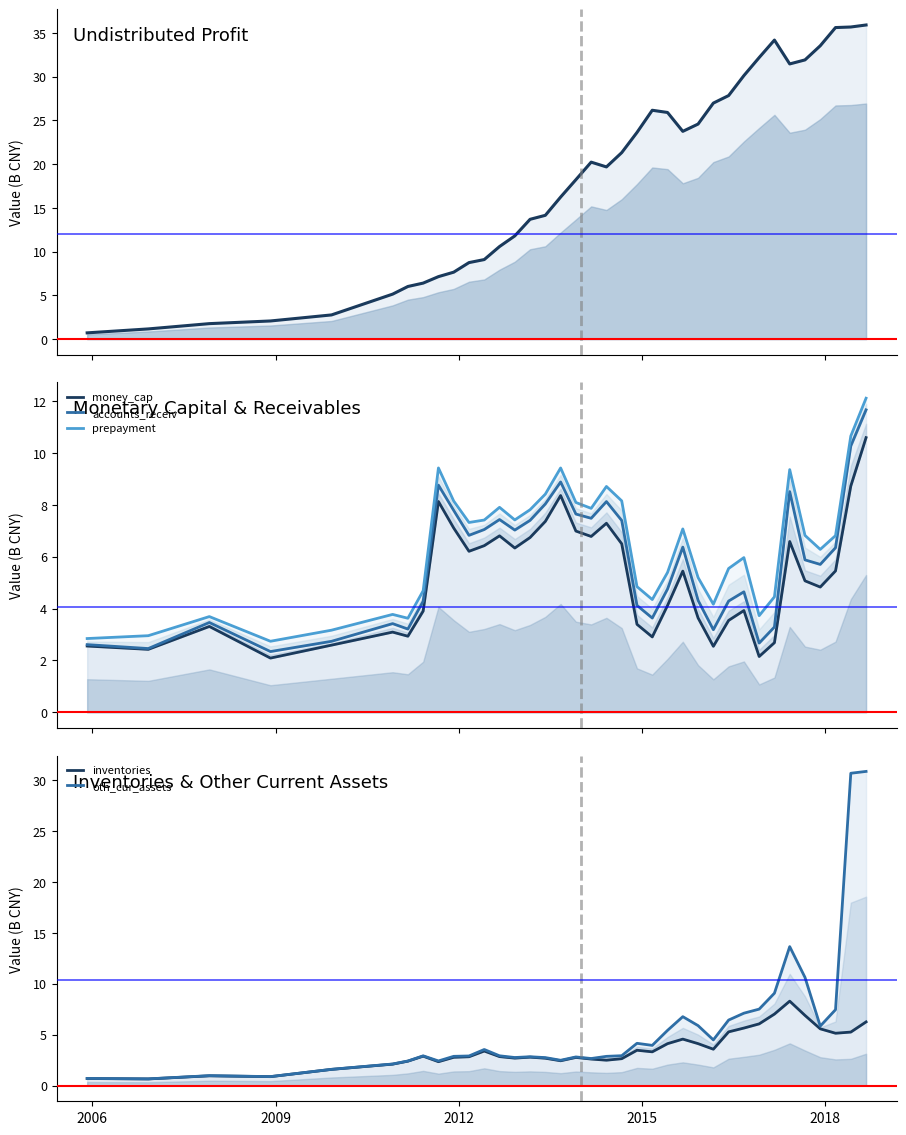

How many interior local valleys does the prepayment series have?

9